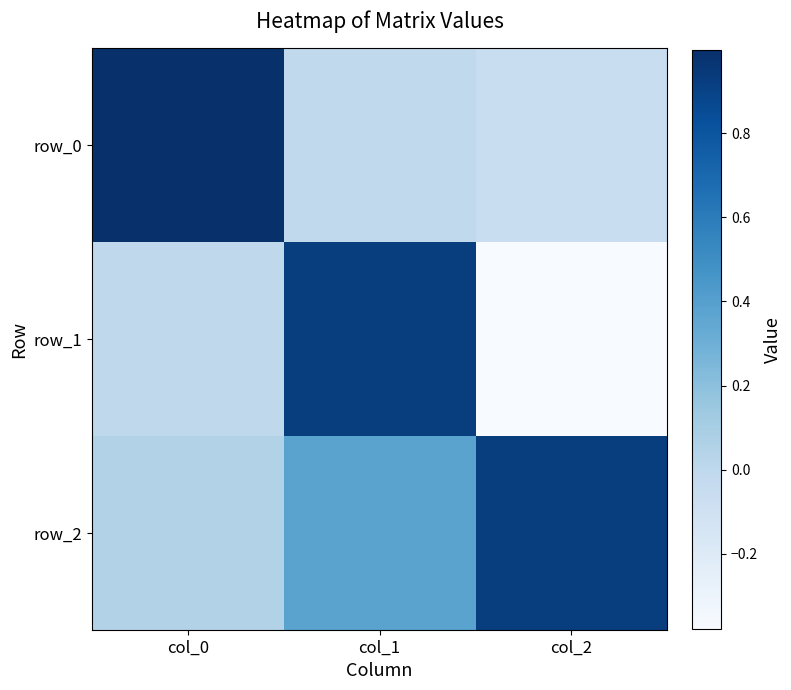

How many values in the row_1 series exceed 0?

1